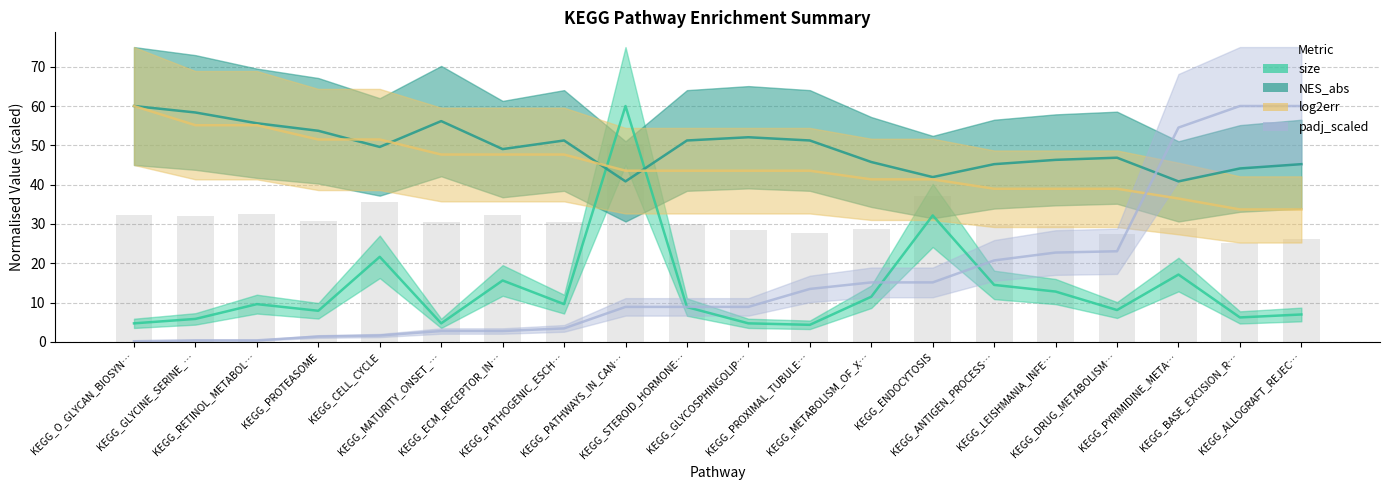

Where does the size series first go above 9?

KEGG_RETINOL_METABOL…